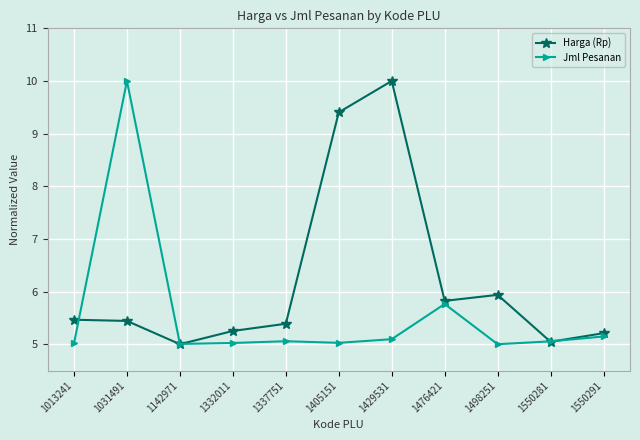

How many data points does each series have?

11